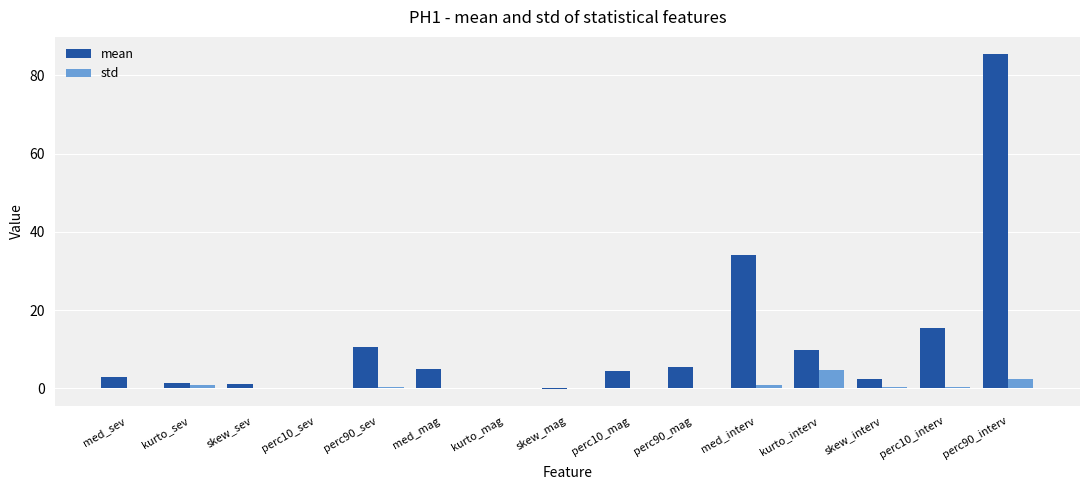

How many distinct data groups are displayed?

2